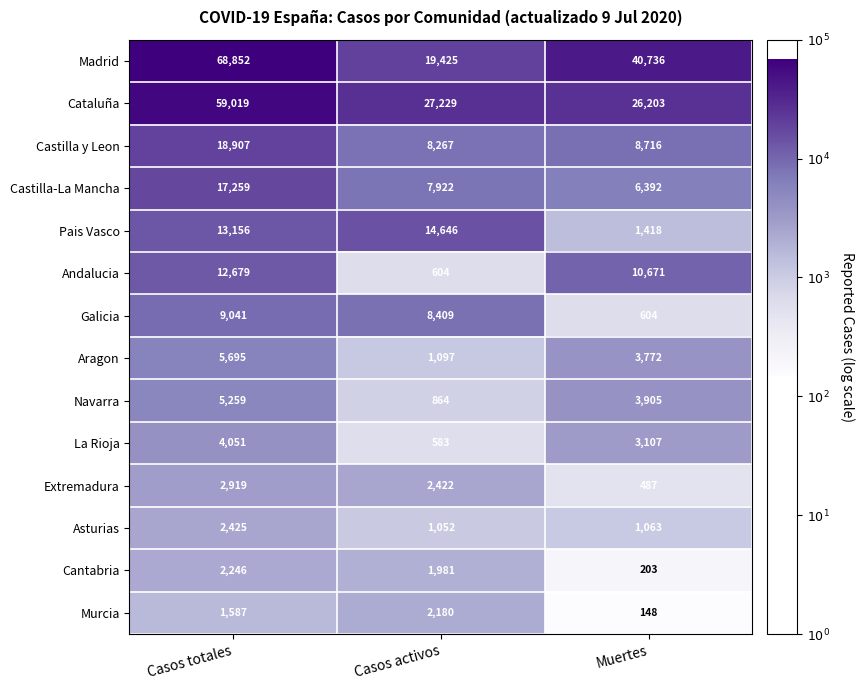

At which label does Asturias first exceed 1063?

Casos totales